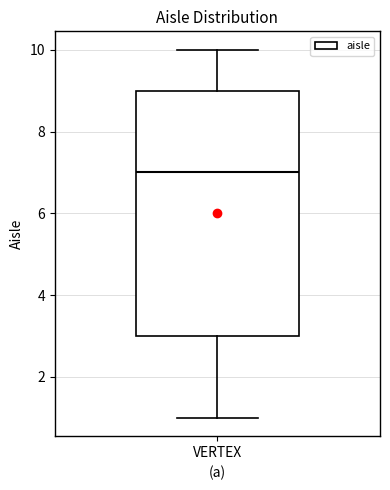

Read this box plot against the y-axis: the position of the median line, the range covered by the box, and the ends of both whiskers. The values are not printed on the chart, so give them approximately, as read against the axis.

median 7, box 3 to 9, whiskers 1 to 10